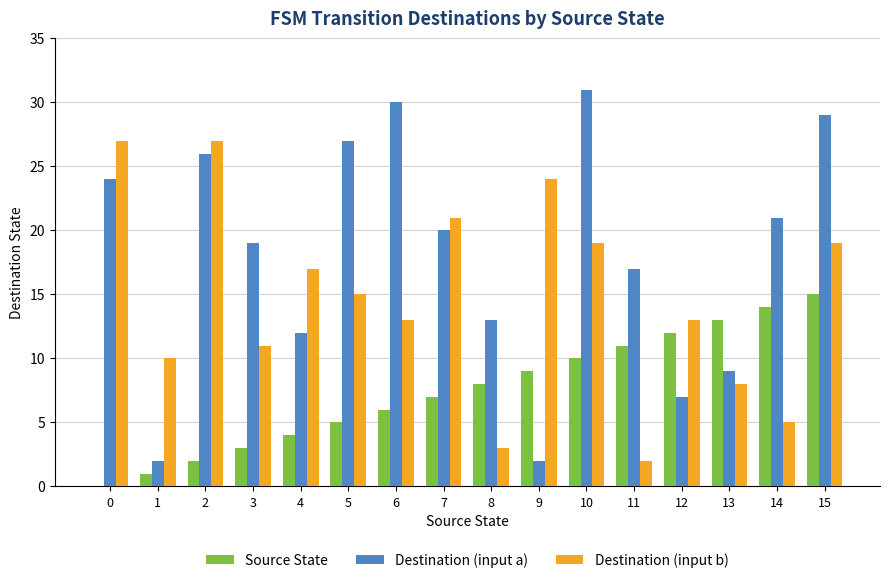

Which series has the largest total across all categories?

Destination (input a)